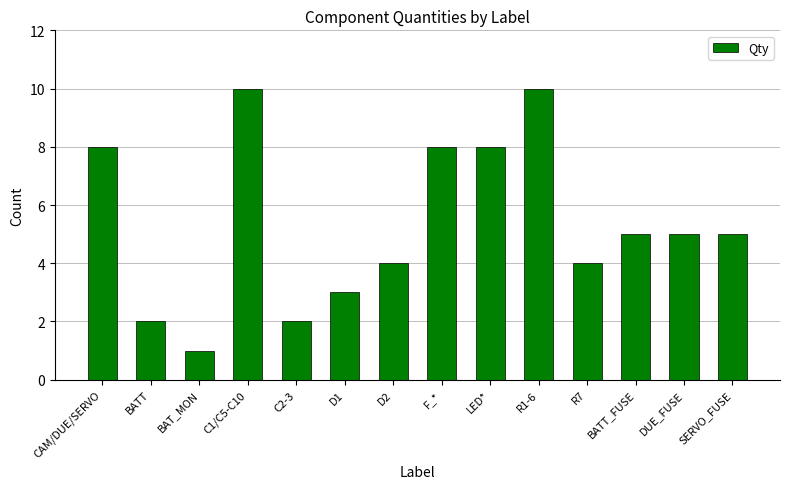

What is the average value?

5